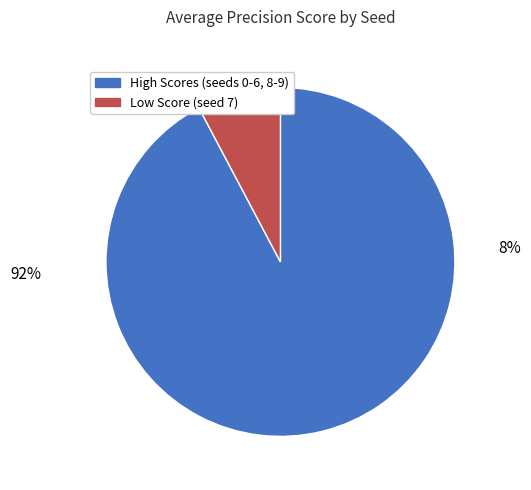

Approximately how many times larger is the value at 8 compared to 5?

1.0